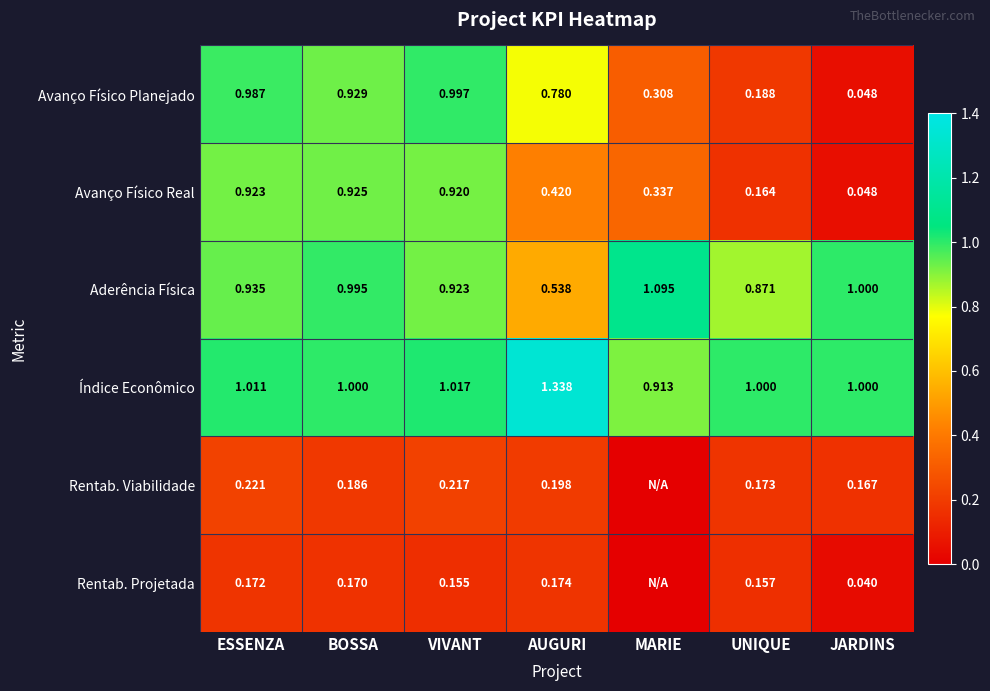

What value does the Aderência Física series have at JARDINS?

1.0